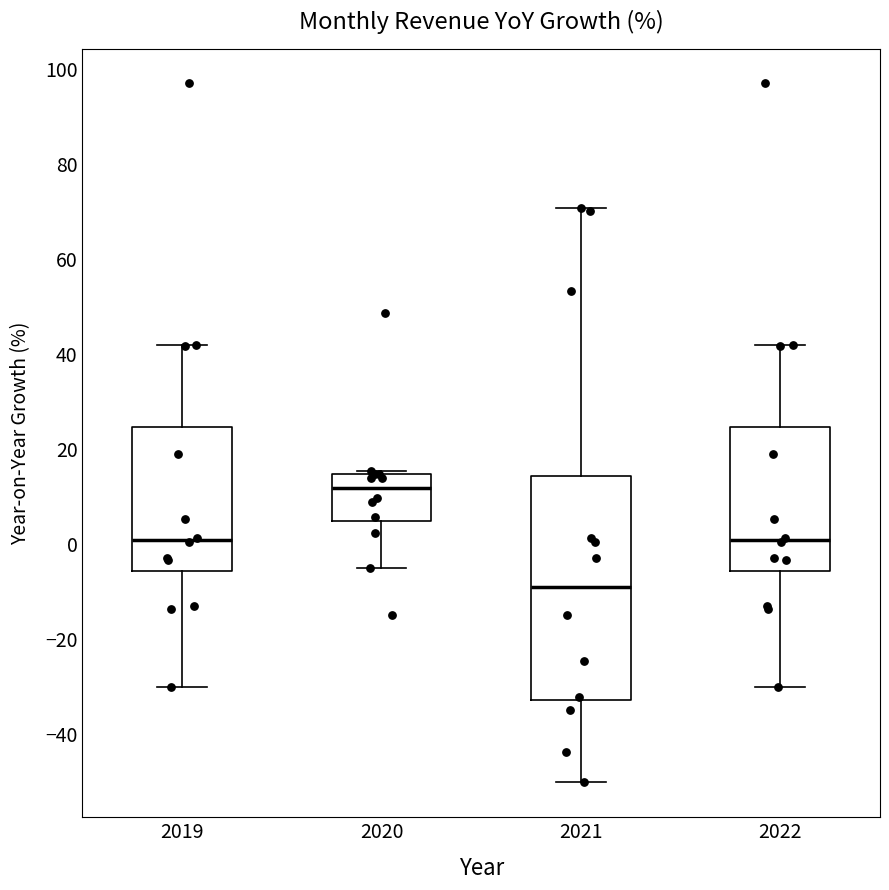

Reading left to right, read every box against the y-axis: the position of its median line, the range the box covers, and the ends of its whiskers. The values are not printed on the chart, so give them approximately, as read against the axis.

2019: median 0, box -6 to 24, whiskers -30 to 42
2020: median 12, box 4 to 14, whiskers -6 to 16
2021: median -8, box -32 to 14, whiskers -50 to 70
2022: median 0, box -6 to 24, whiskers -30 to 42